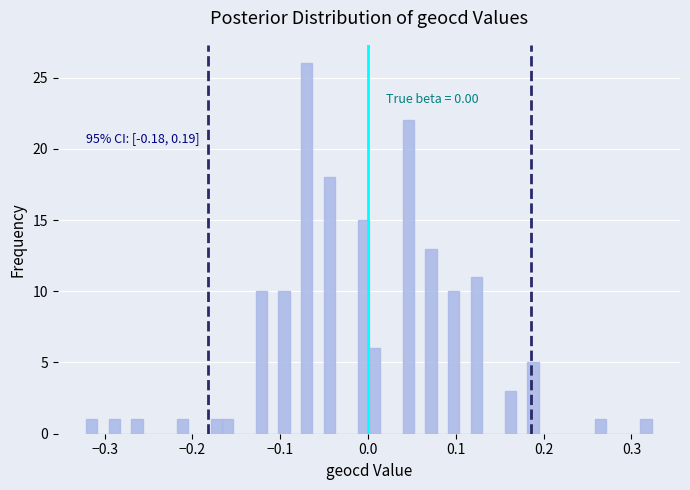

Read against the x-axis, roughly where is the centre of the tallest bar?

-0.07